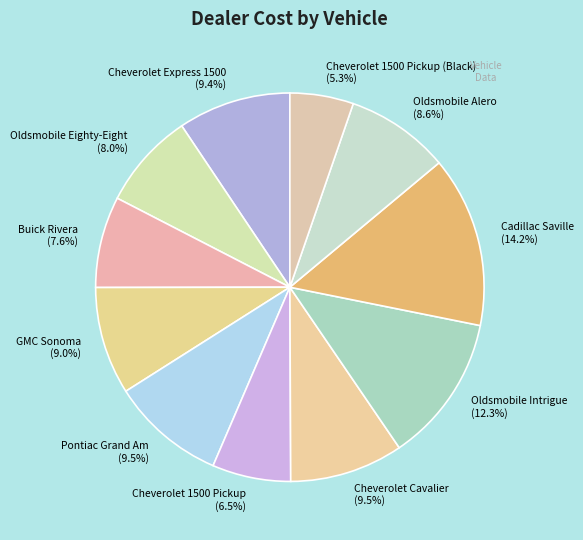

What percentage is the GMC Sonoma slice, to the nearest percent?

9%